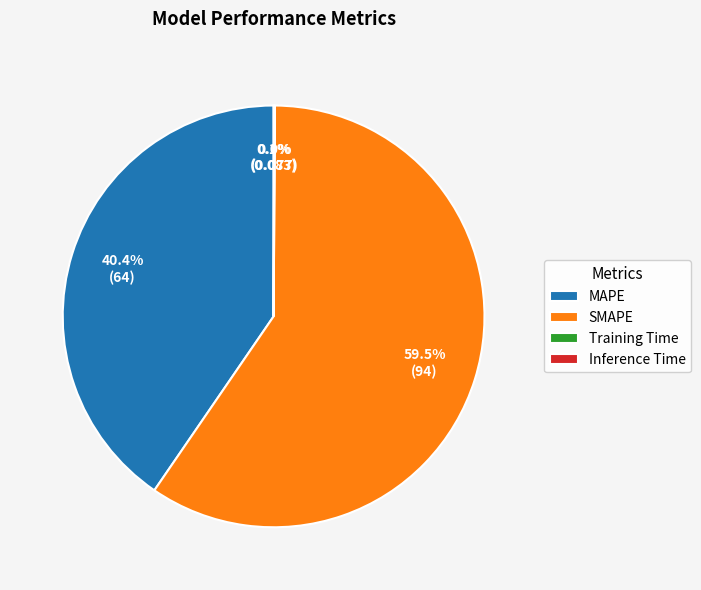

Combined, what portion of the pie is SMAPE and MAPE?

99.9%